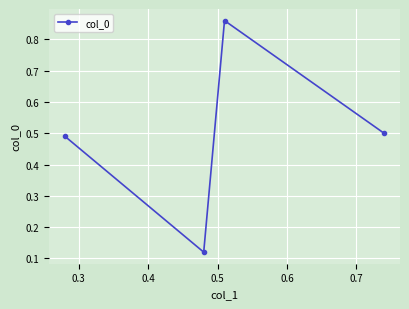

What is the difference between the maximum and minimum values?

0.7